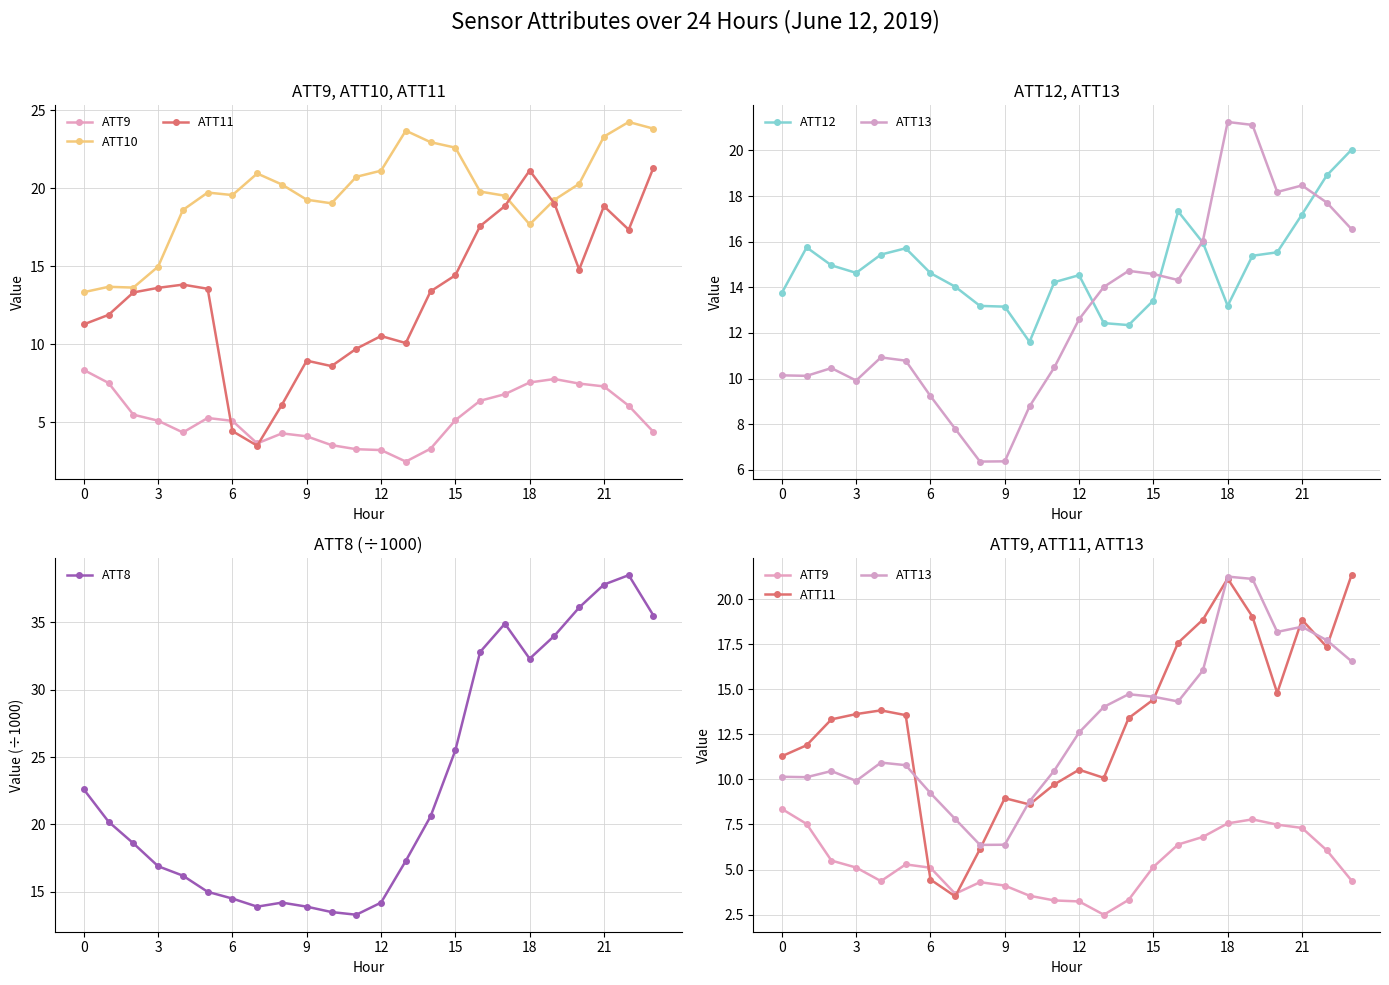

Is it true that ATT8 equals 18.5 at 21?

False